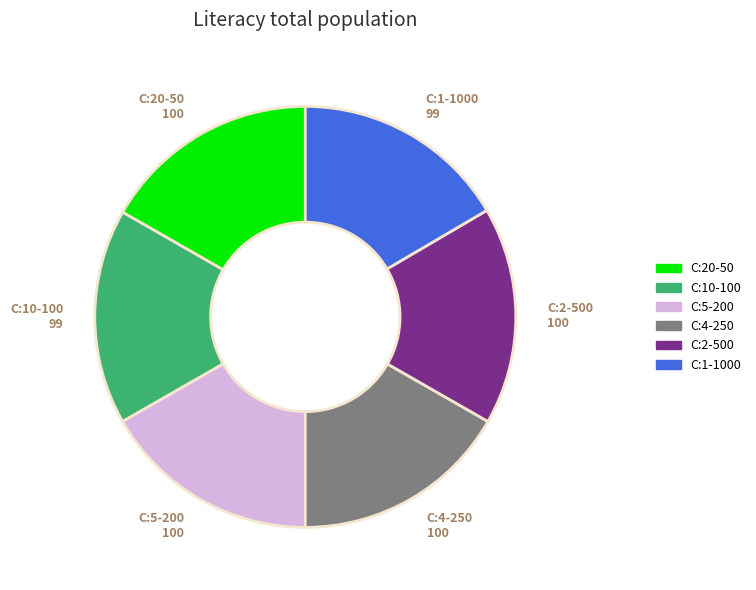

How many segments does this pie chart have?

6